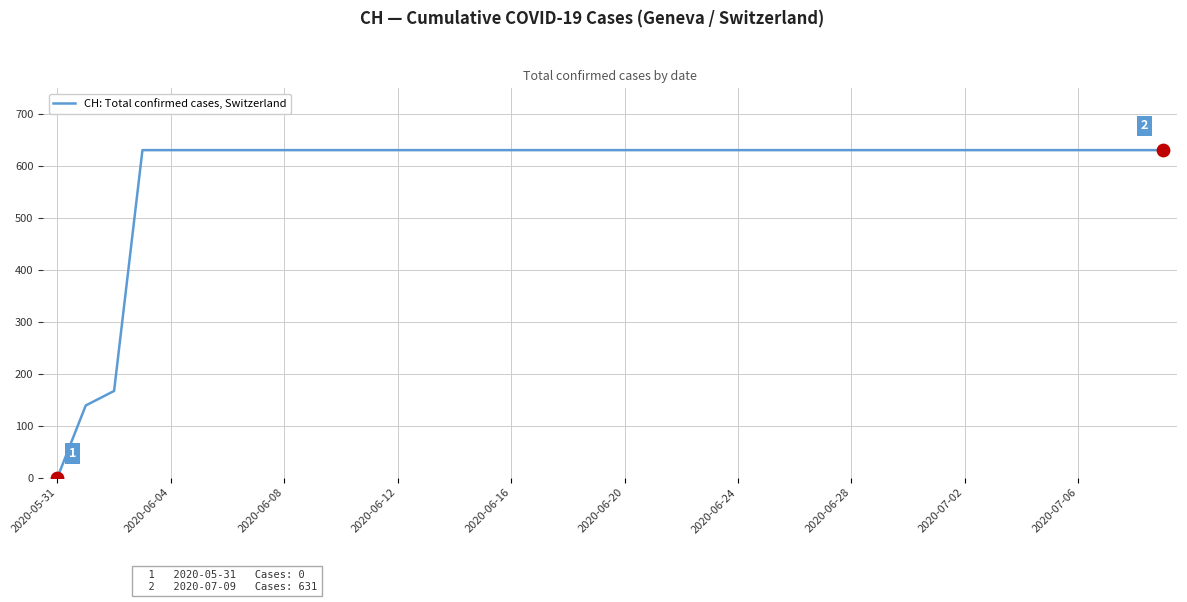

What is the maximum value shown in the chart?

631